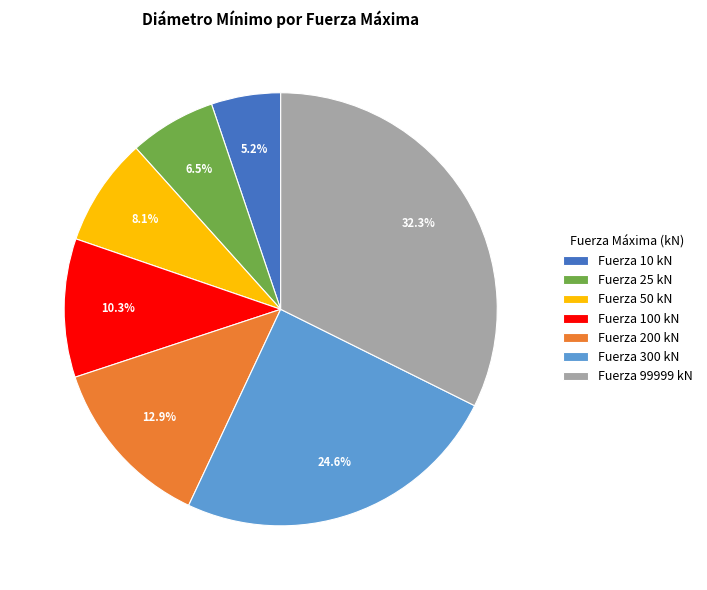

Which slice is the smallest?

Fuerza 10 kN